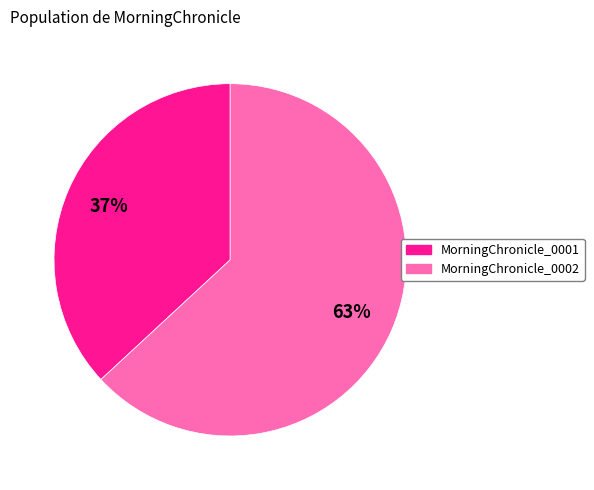

Is there any slice that represents more than half of the pie?

Yes